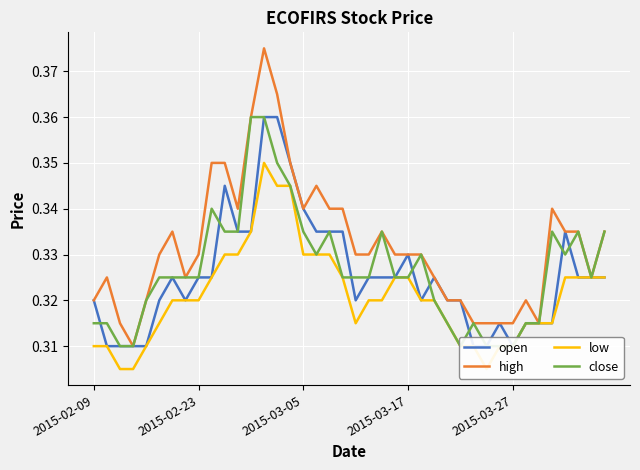

What are all the series names shown in the legend?

open, high, low, close